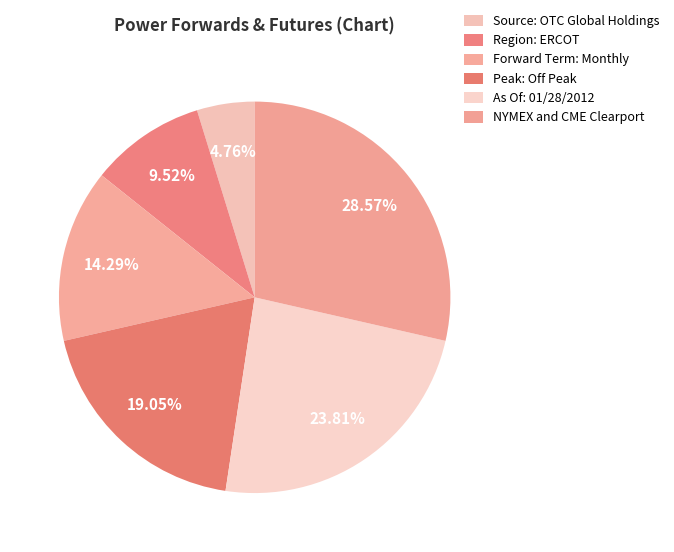

Rank the categories by value from lowest to highest.

Source: OTC Global Holdings, Region: ERCOT, Forward Term: Monthly, Peak: Off Peak, As Of: 01/28/2012, NYMEX and CME Clearport